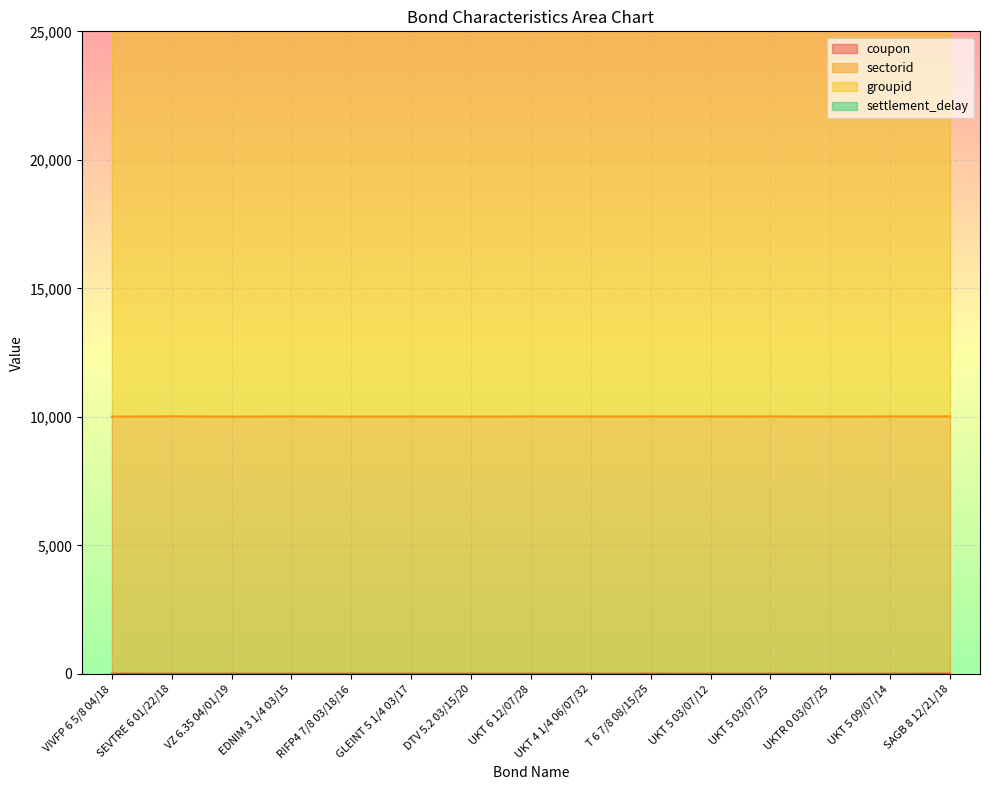

How many values in the groupid series exceed 30092?

5